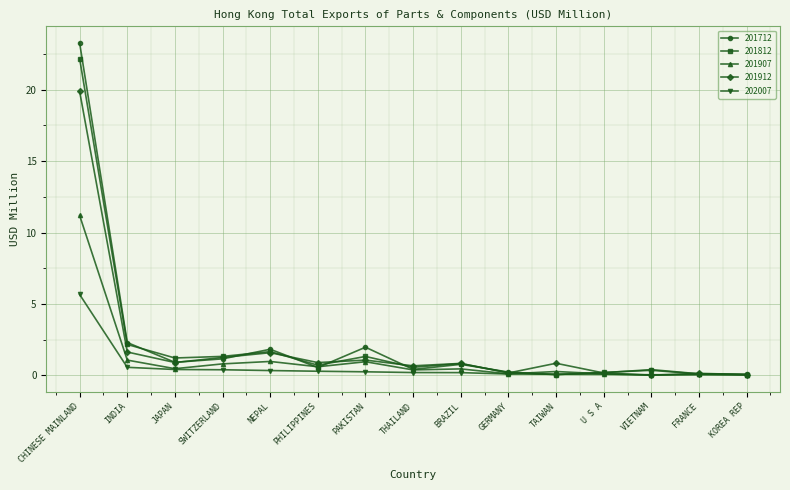

What is the average value of the 201907 series?

1.2